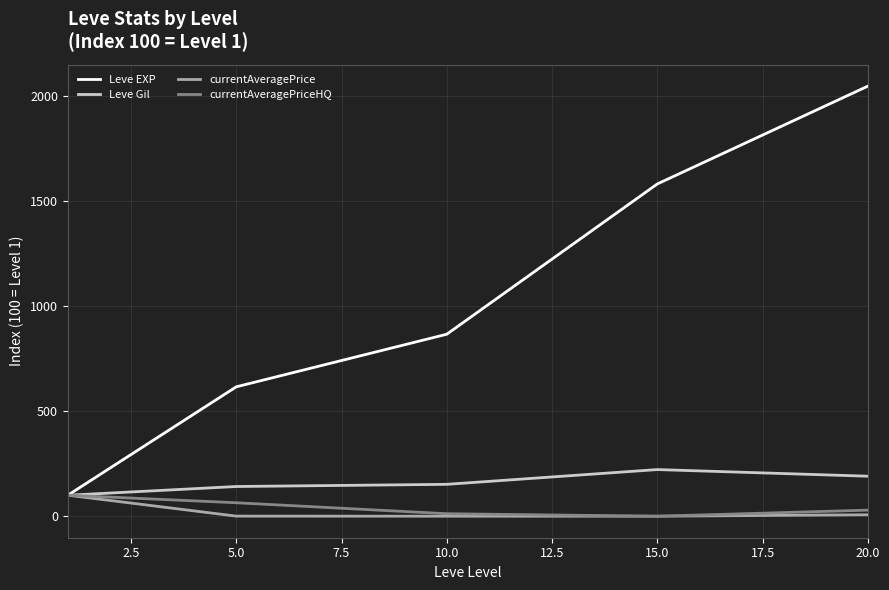

Which series has the largest range (max minus min)?

Leve EXP